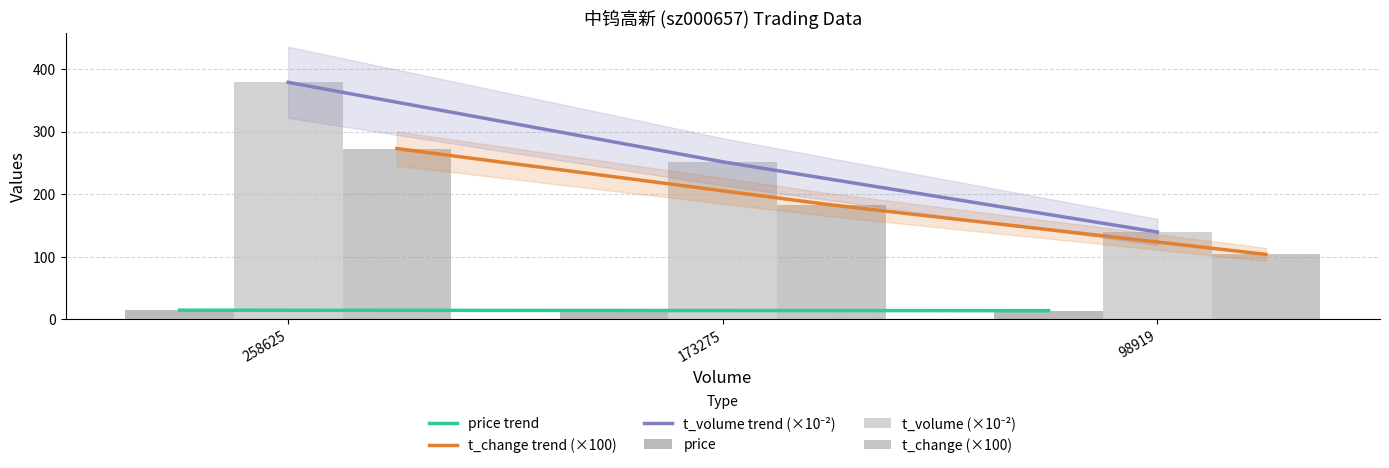

What is the value of the t_change trend (×100) bar at the 2nd from the left?

183.0